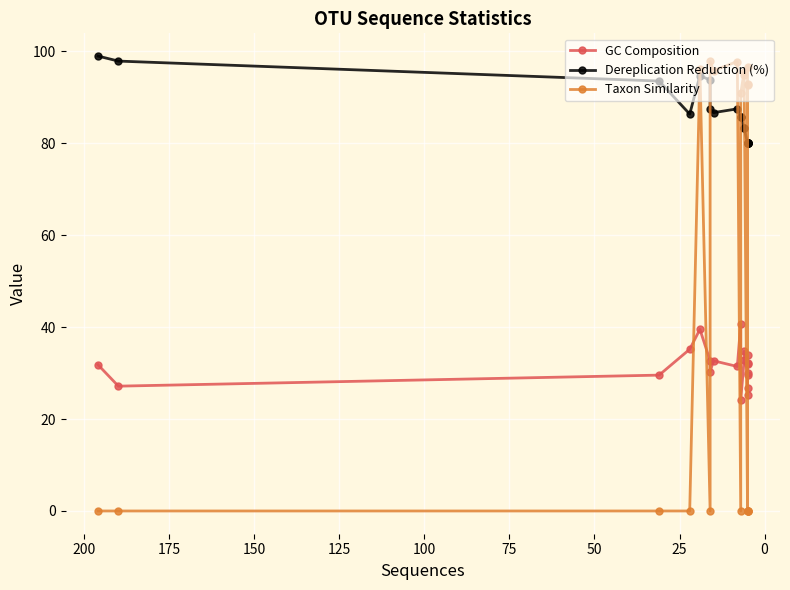

Does the chart display data point markers on the line(s)?

Yes